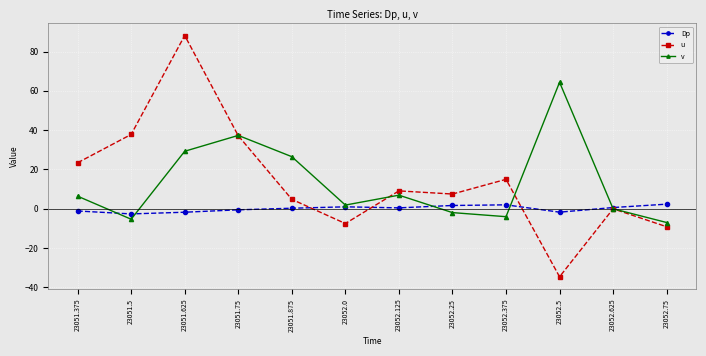

The value of u at 23052.75 is -9.1. True or false?

True